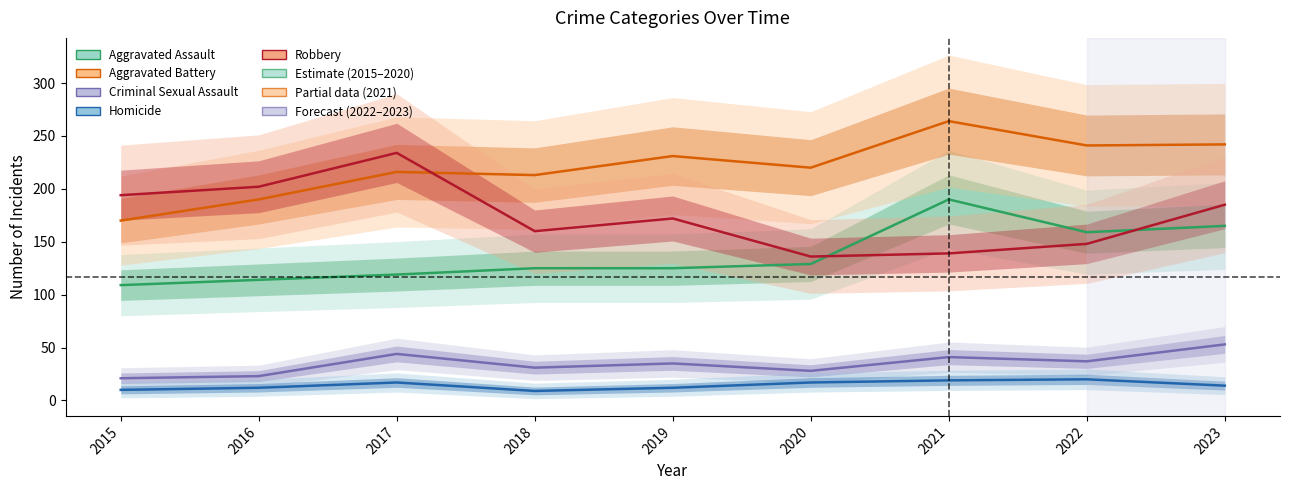

Is it true that Aggravated Battery equals 264 at 2021?

True